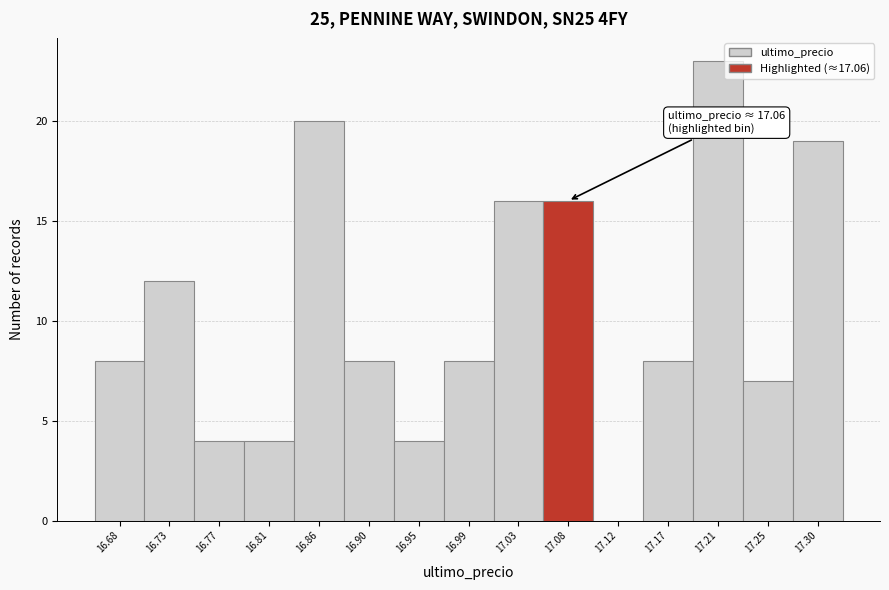

Over which range of the x-axis is the bar tallest?

17.188 to 17.232